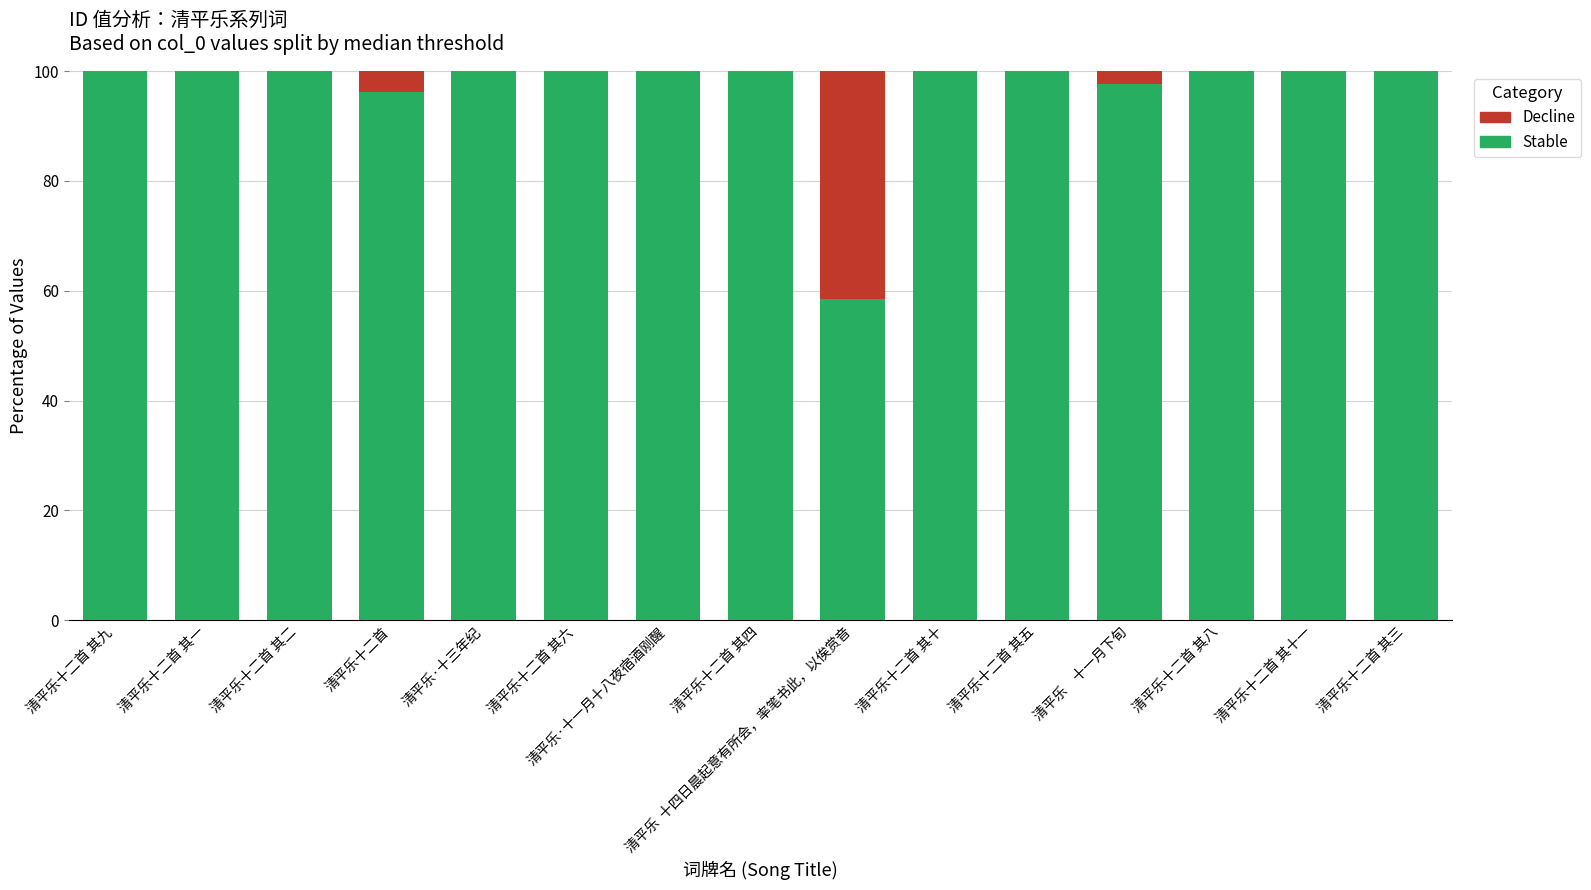

What is the total value across all series at 清平乐十二首 其二?

100.0